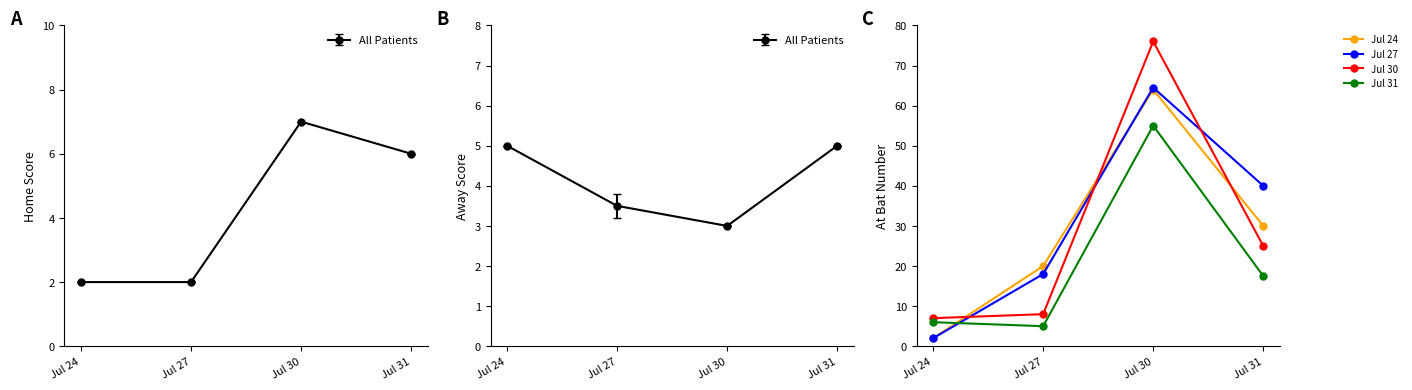

Reading right to left, extract all data points from this chart.

Jul 24: Jul 31=30.0	Jul 30=64.0	Jul 27=20.0	Jul 24=2.0
Jul 27: Jul 31=40.0	Jul 30=64.5	Jul 27=18.0	Jul 24=2.0
Jul 30: Jul 31=25.0	Jul 30=76.0	Jul 27=8.0	Jul 24=7.0
Jul 31: Jul 31=17.5	Jul 30=55.0	Jul 27=5.0	Jul 24=6.0